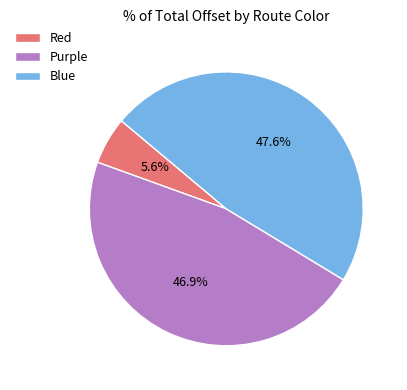

Count the number of slices in the pie.

3